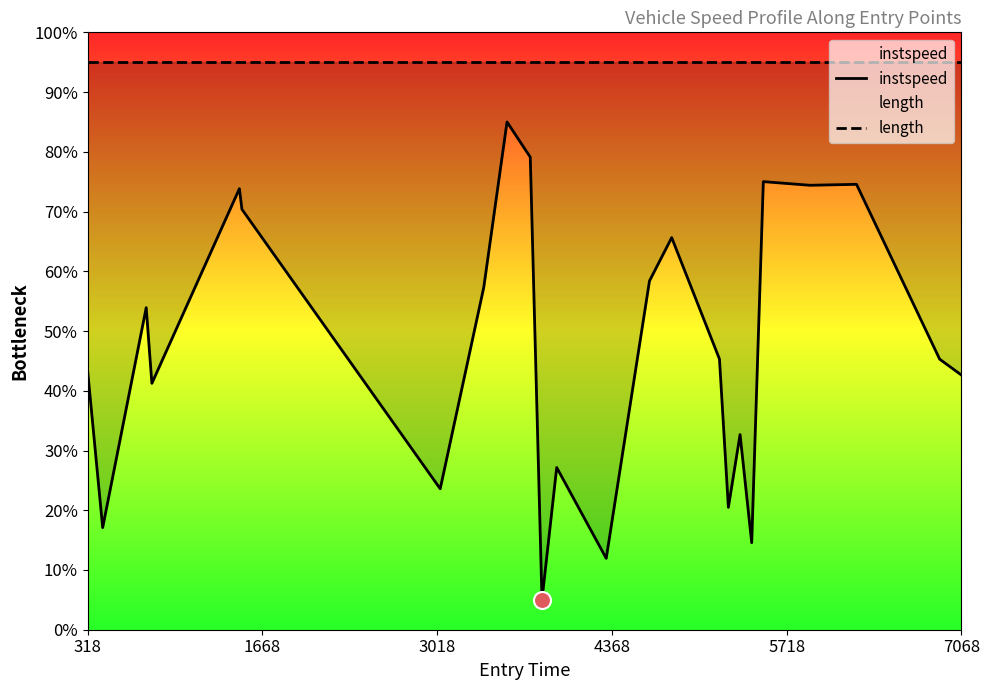

Which series has the largest total across all categories?

length